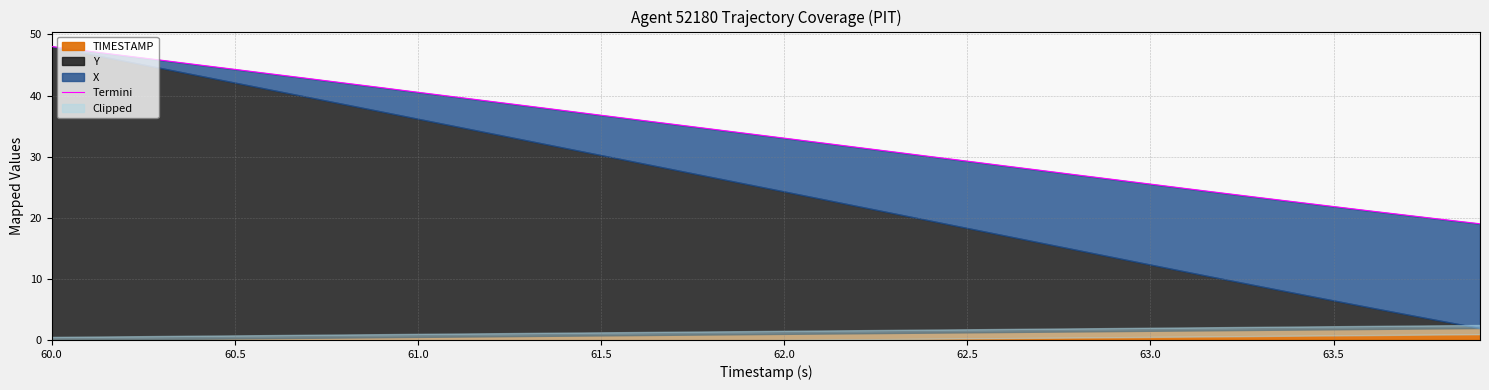

Where is the data nearest to the value 33?

62.0